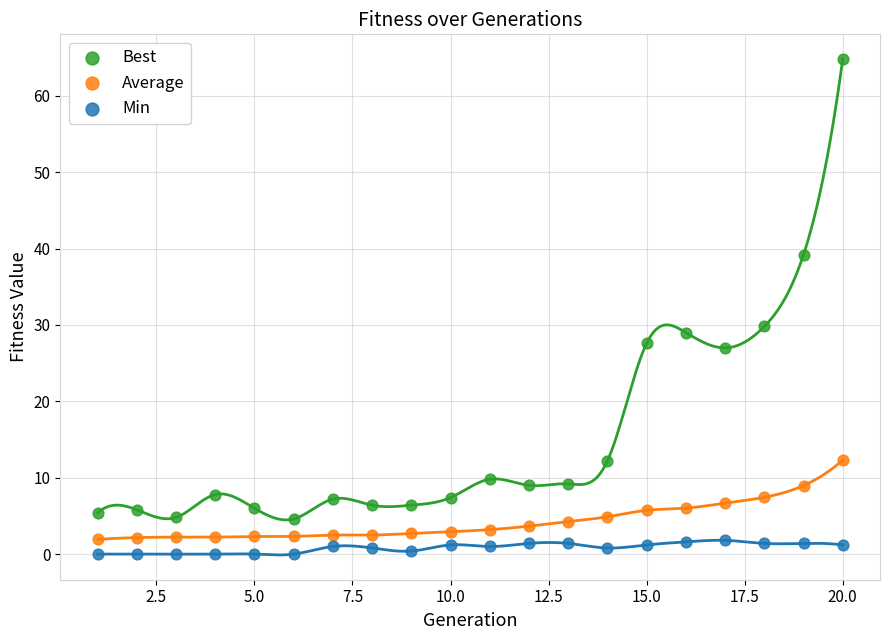

Across all series, what Y value is closest to 32?

29.8